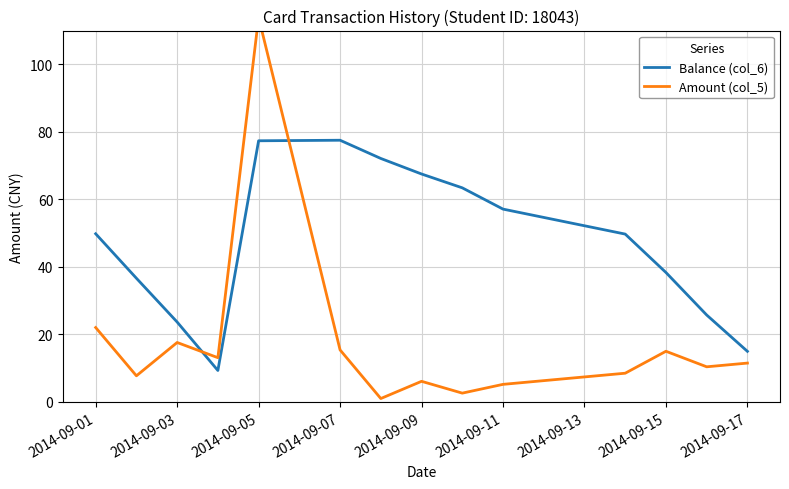

Read the Balance (col_6) value at 2014-09-15.

38.3